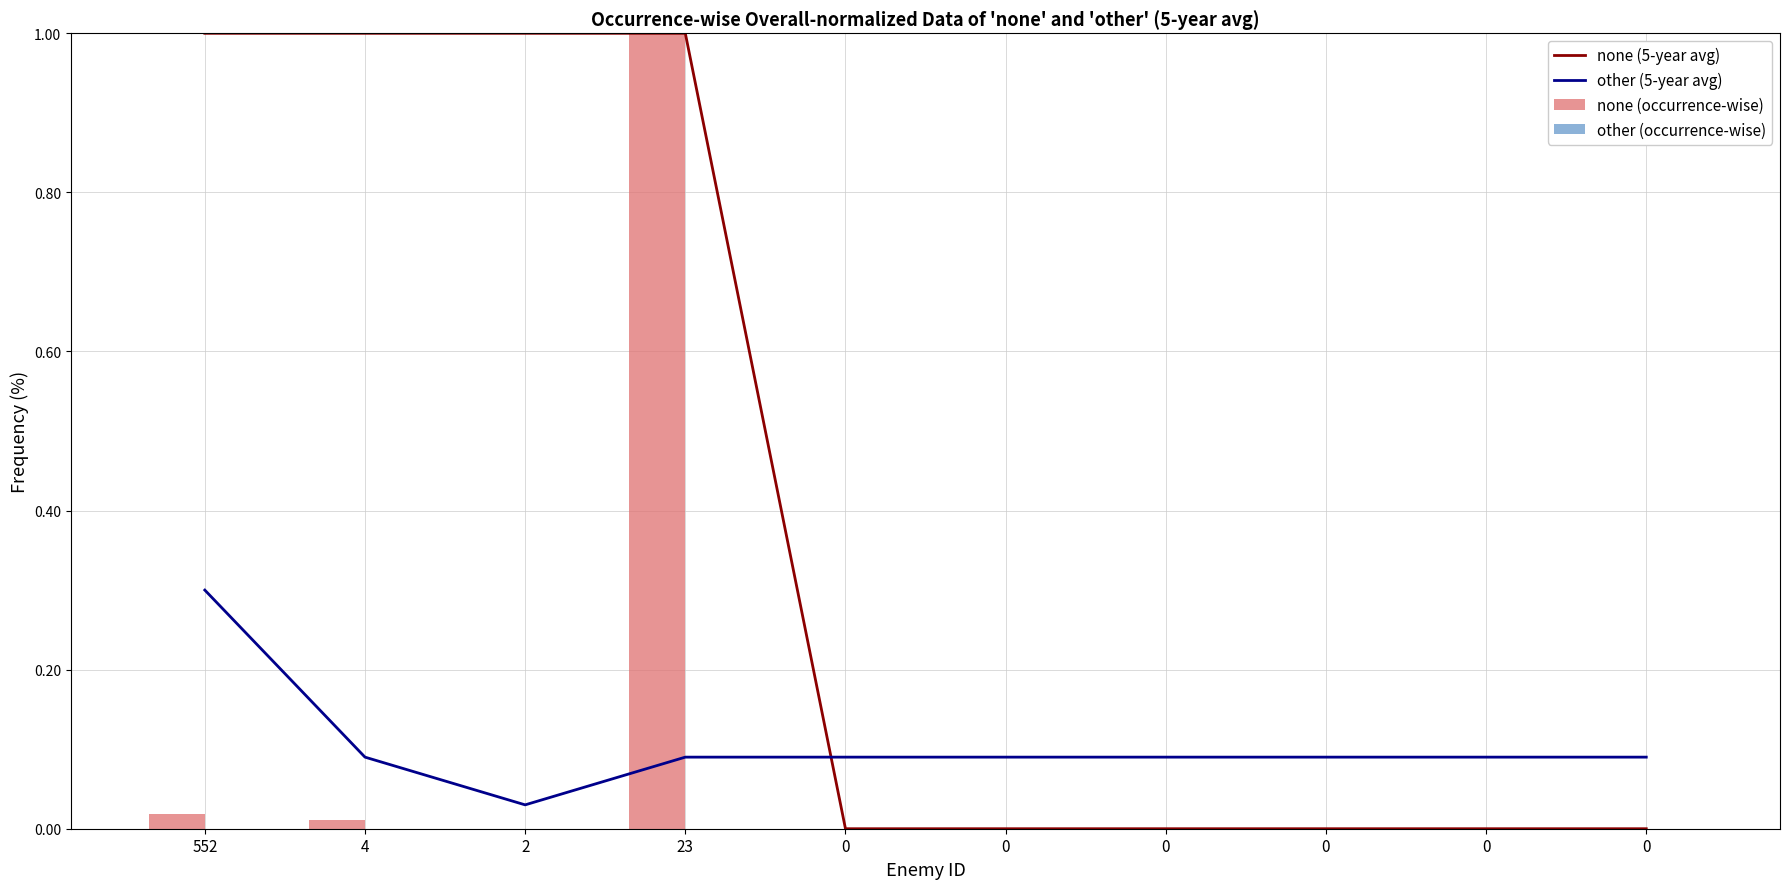

What is the maximum value shown in the chart?

1.0